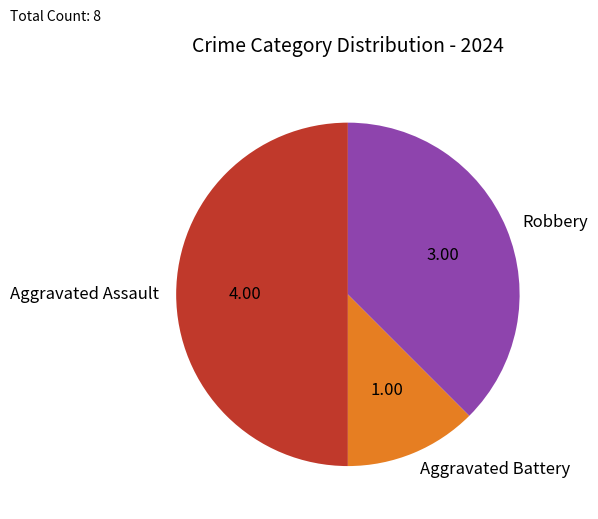

Which slice is the largest?

Aggravated Assault